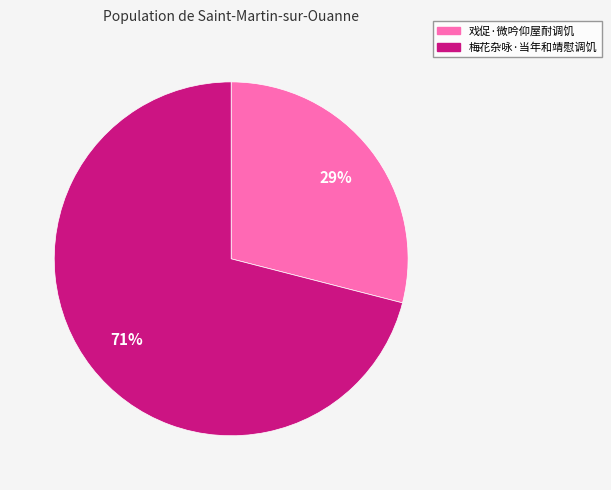

To the nearest percent, what portion does 戏促·微吟仰屋耐调饥 represent?

29%